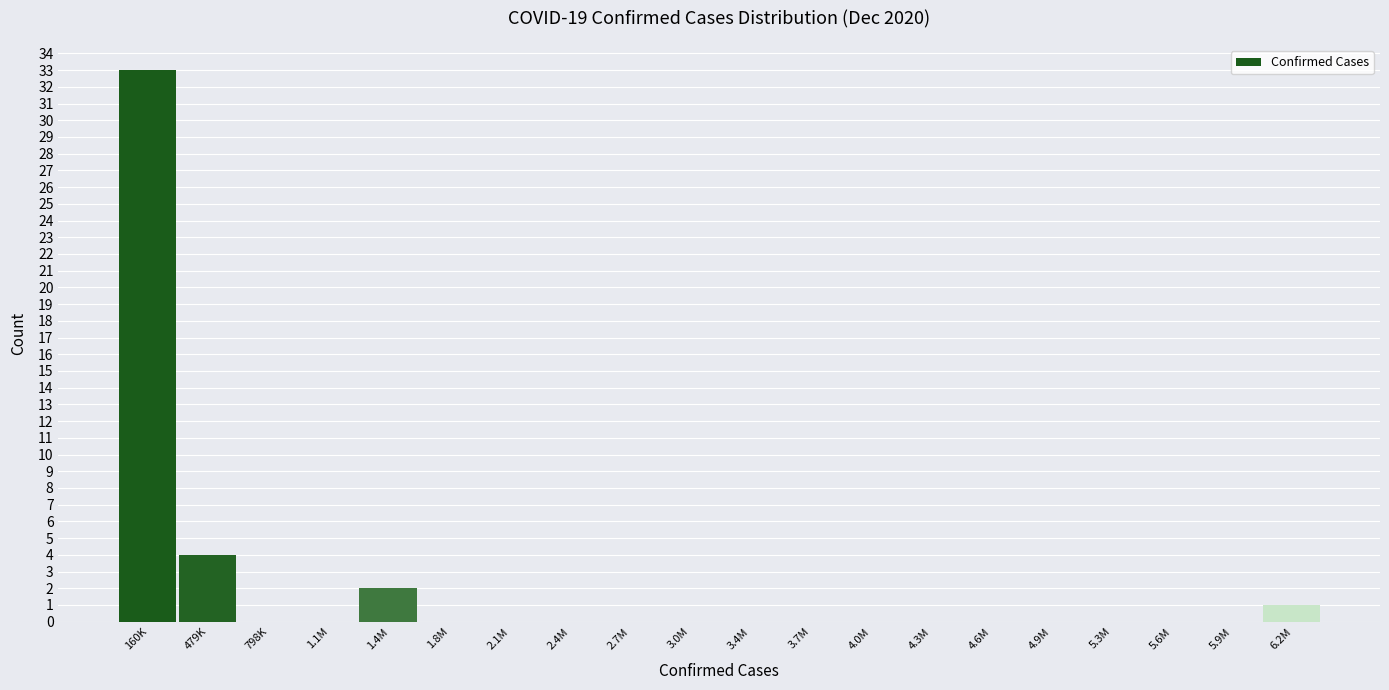

Reading left to right, what are all the values shown in this chart?

160K=33	479K=4	798K=0	1.1M=0	1.4M=2	1.8M=0	2.1M=0	2.4M=0	2.7M=0	3.0M=0	3.4M=0	3.7M=0	4.0M=0	4.3M=0	4.6M=0	4.9M=0	5.3M=0	5.6M=0	5.9M=0	6.2M=1